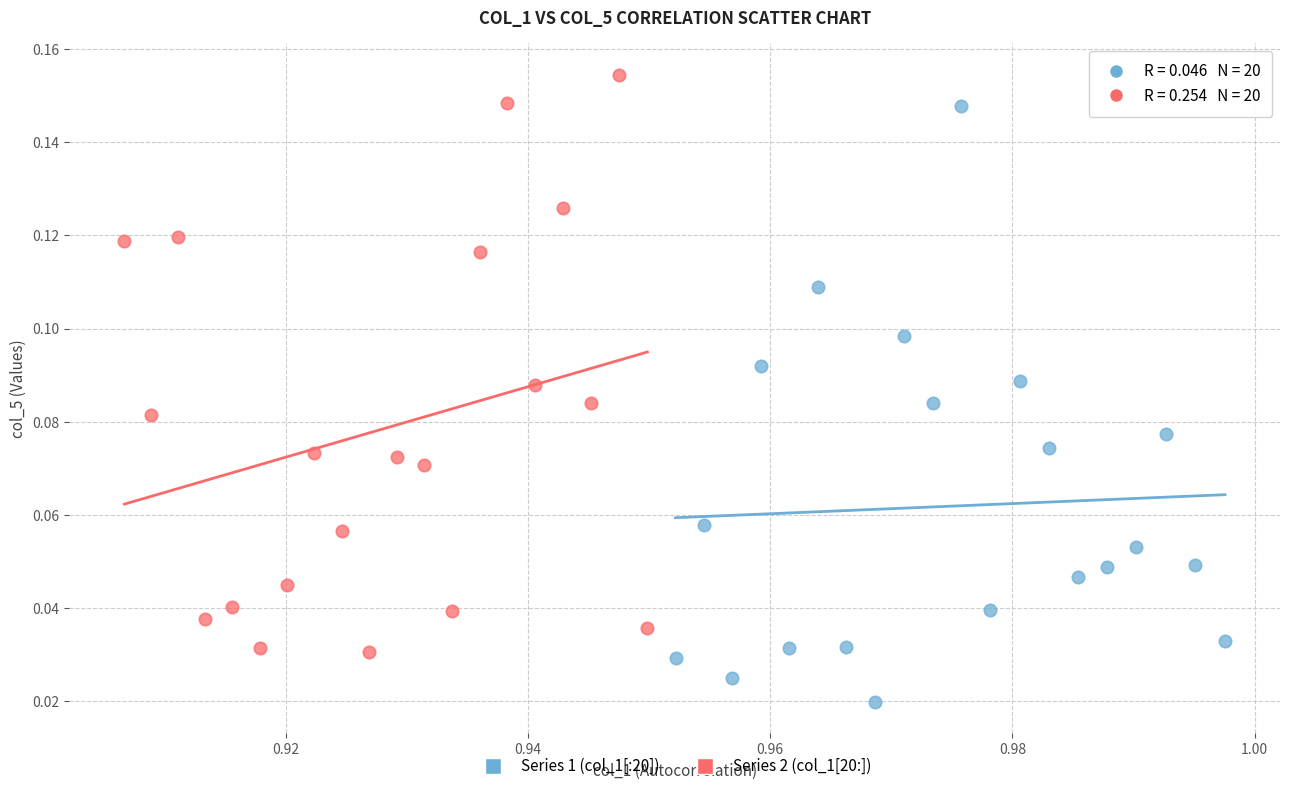

What are all the series names shown in the legend?

Series 1 (col_1[:20]), Series 2 (col_1[20:])